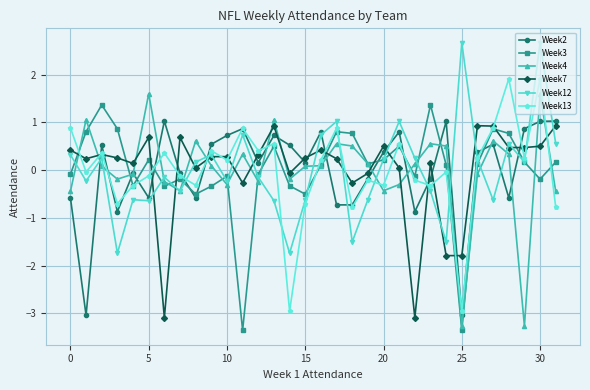

What is the value of the Week7 point at the 25th from the left?

-1.8